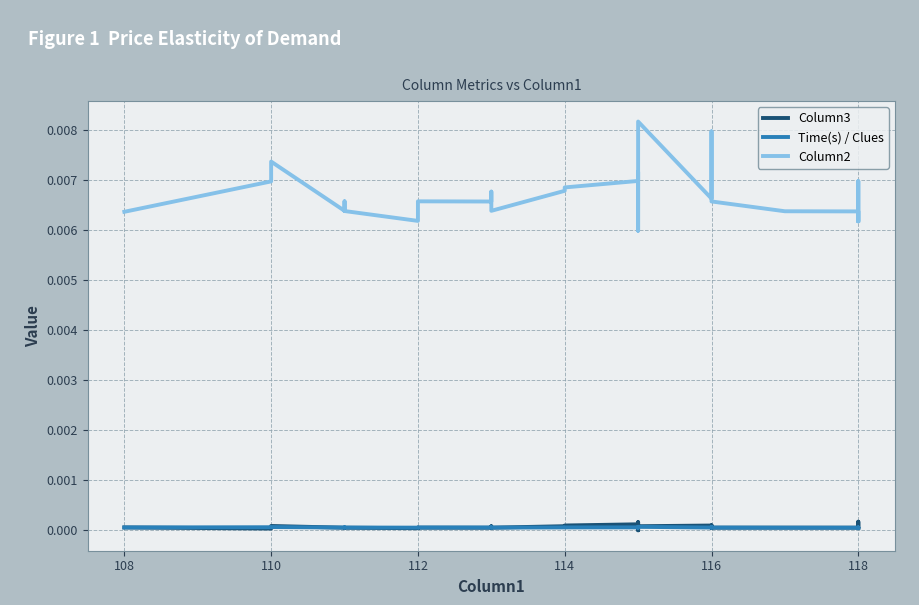

Which series has the largest range (max minus min)?

Column2